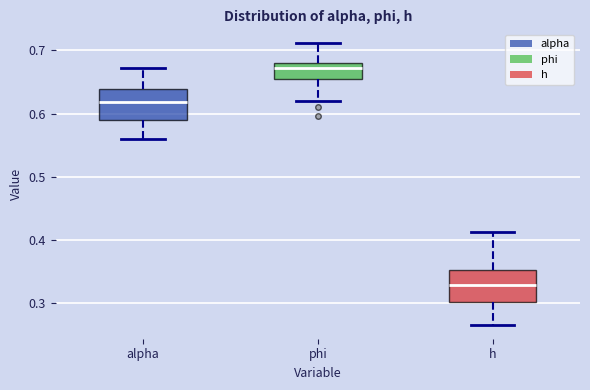

Reading left to right, transcribe this box plot: for each box, give where its median line is, the range the box spans, and where its two whiskers end, as read against the y-axis. The values are not printed on the chart, so give them approximately, as read against the axis.

alpha: median 0.62, box 0.59 to 0.64, whiskers 0.56 to 0.67
phi: median 0.67, box 0.65 to 0.68, whiskers 0.62 to 0.71
h: median 0.33, box 0.30 to 0.35, whiskers 0.27 to 0.41